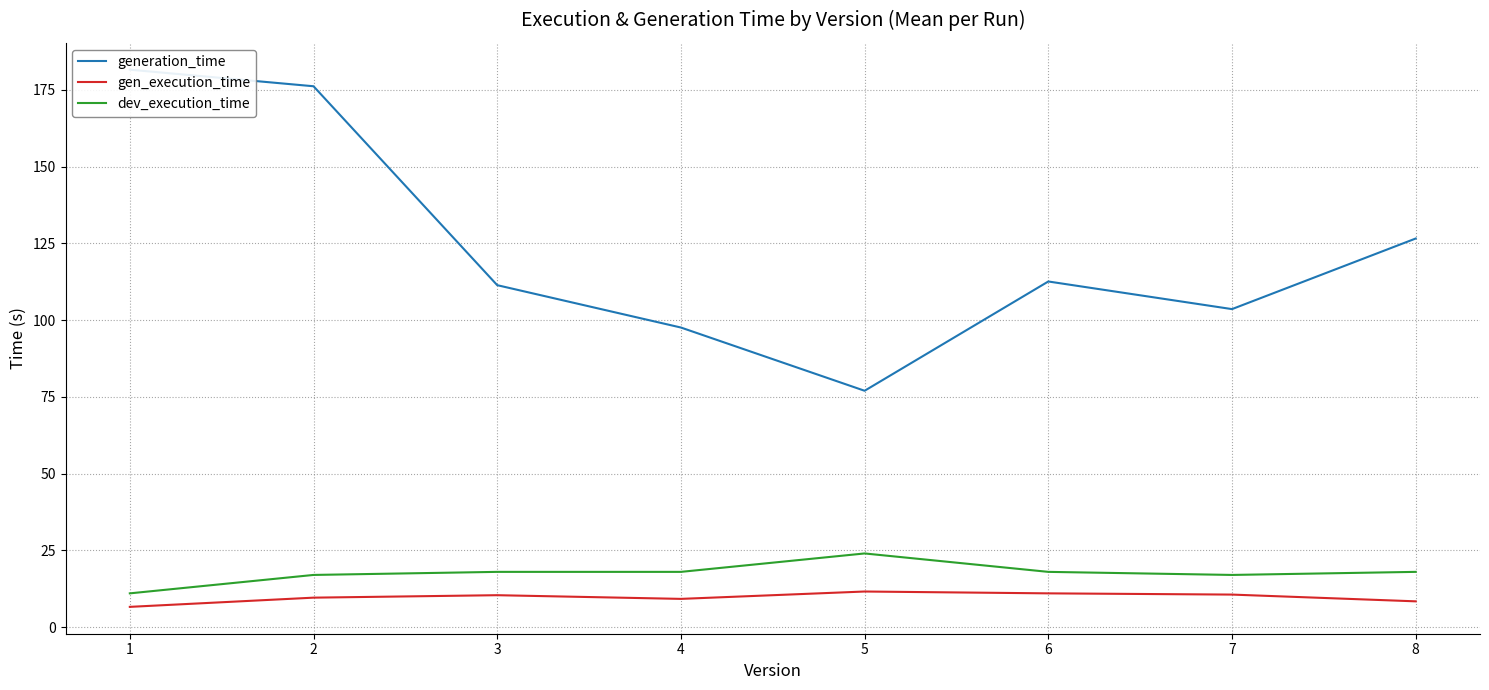

True or false: dev_execution_time and generation_time intersect in this chart.

False